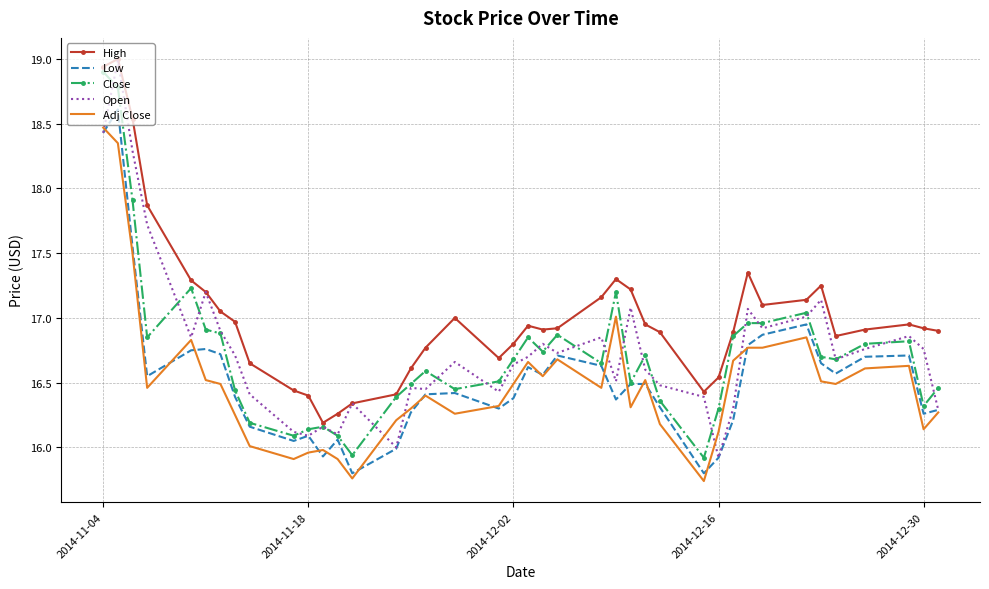

In Open, how many points are higher than both neighbors (excluding endpoints)?

12